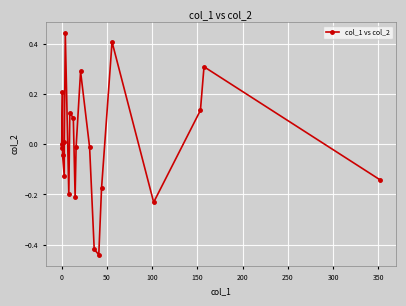

What is the difference between the maximum and minimum values?

0.9